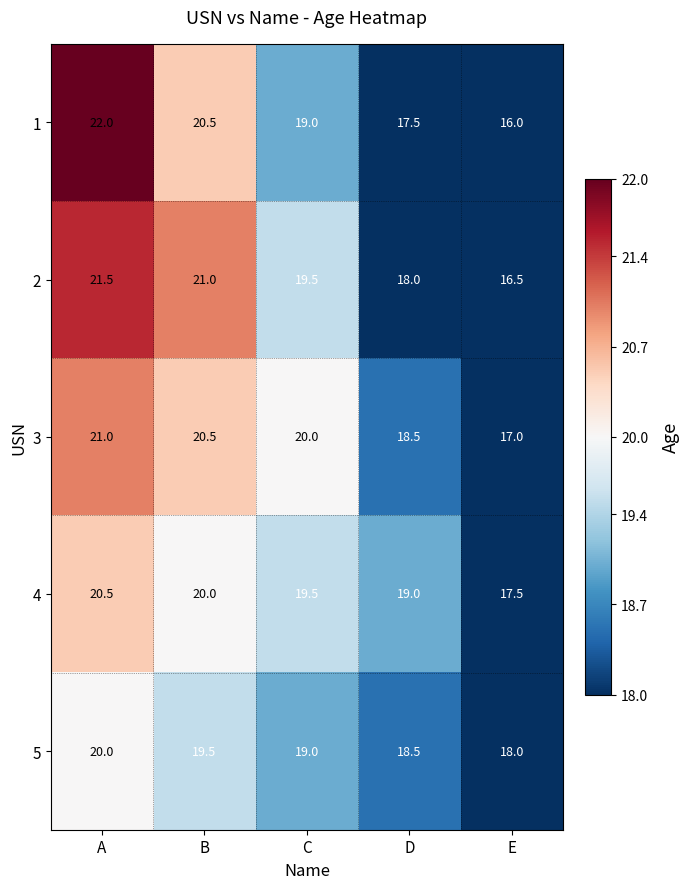

At which category is the sum across all series the highest?

A